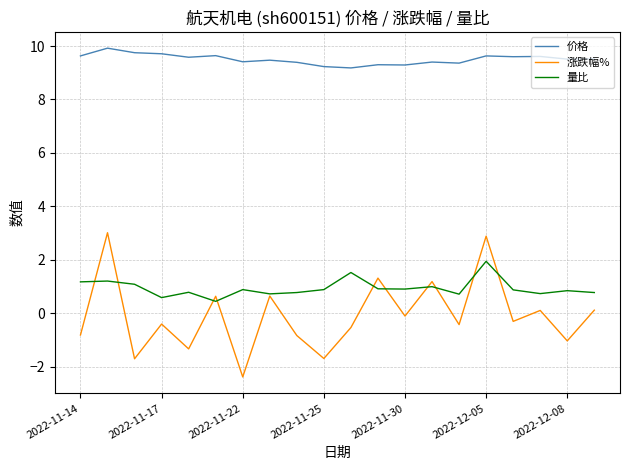

True or false: 价格 has more than 1 interior local peaks.

True